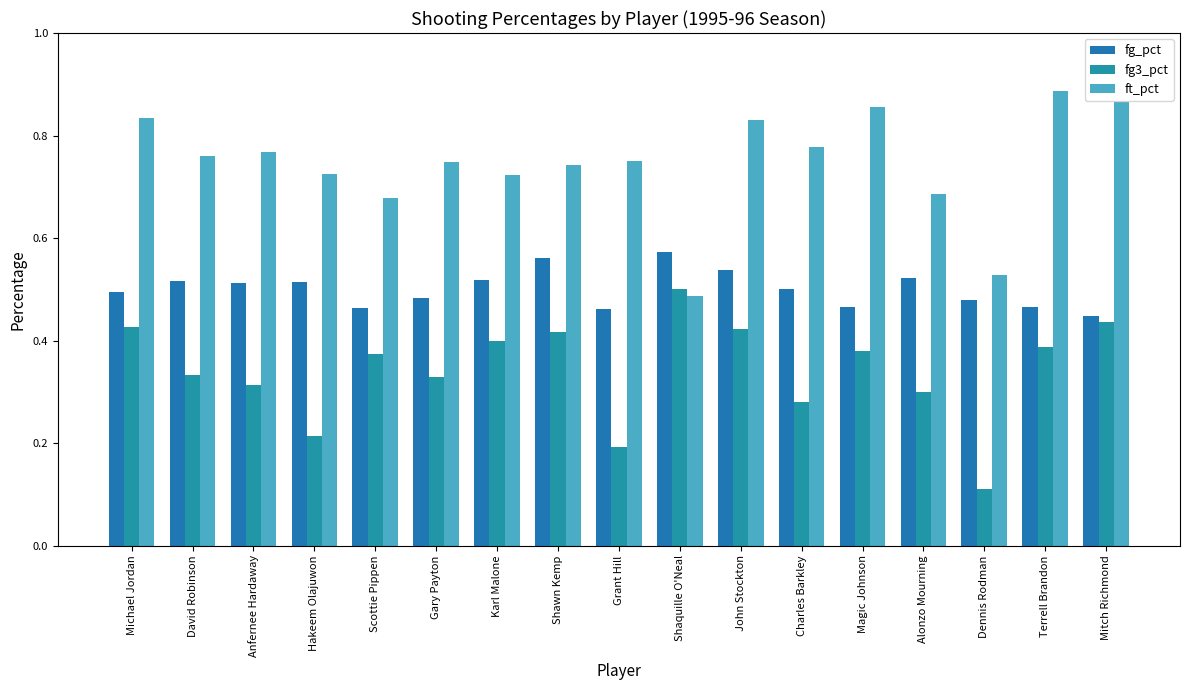

The fg_pct series shows 0.5 at Terrell Brandon. True or false?

True